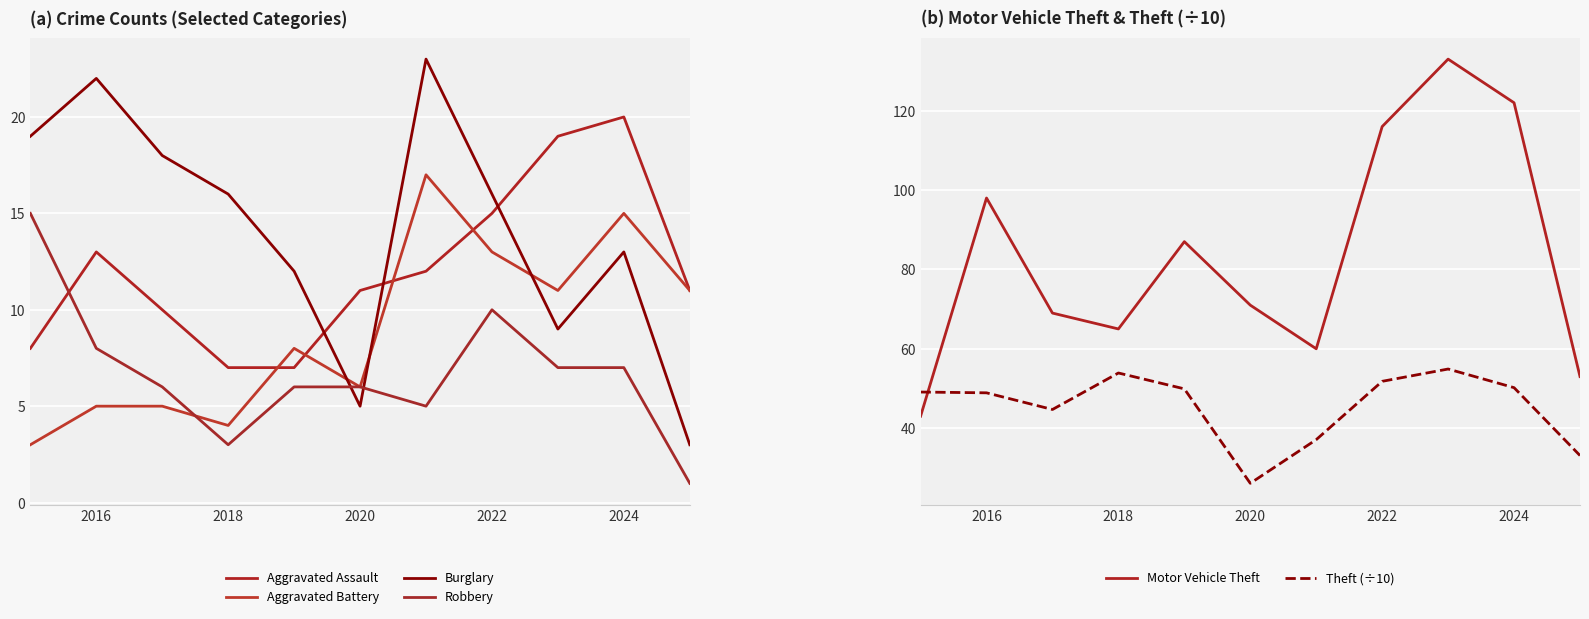

How many data points does each series have?

11